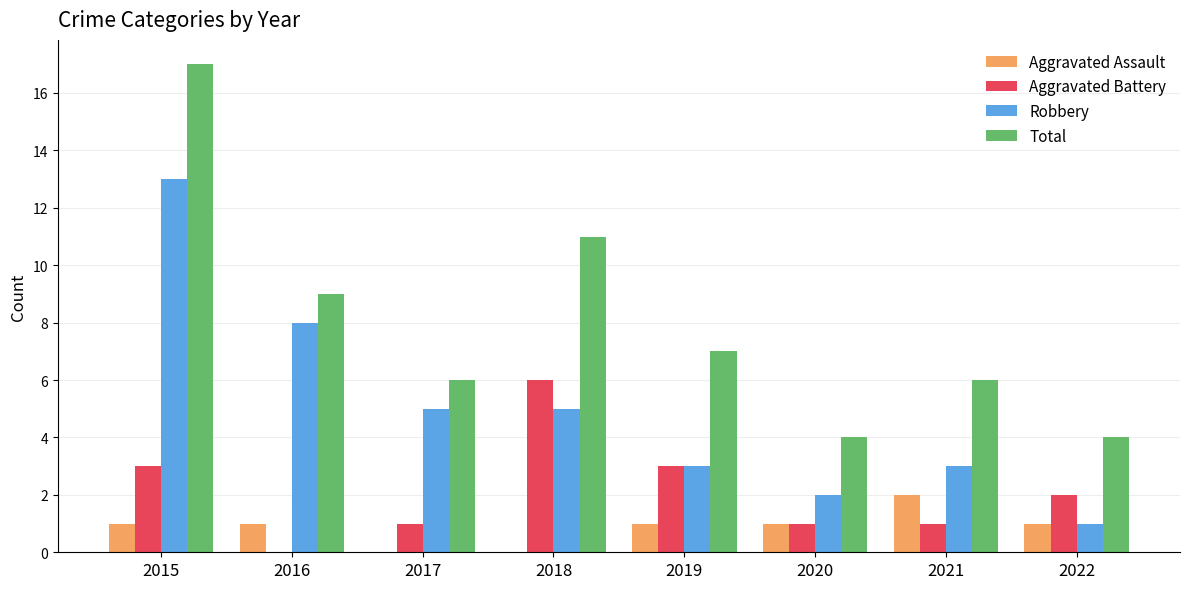

Is the value of Aggravated Assault at 2017 greater than the value of Total at 2020?

No